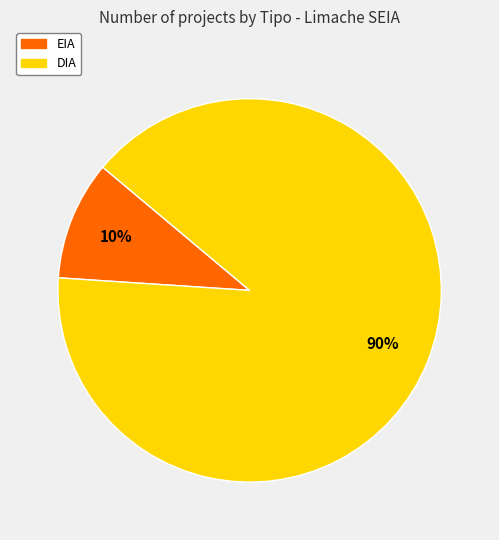

To the nearest percent, what is the combined percentage of EIA and DIA?

100%